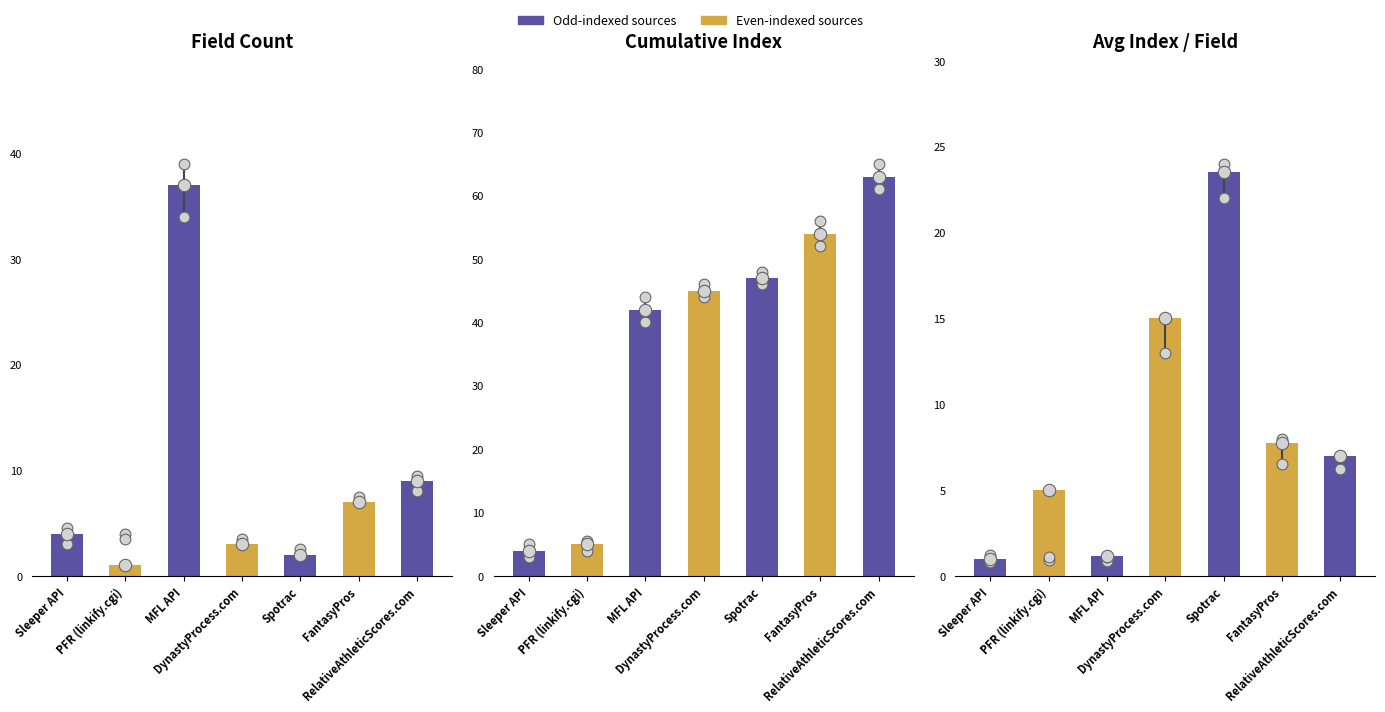

What is the change in value from Sleeper API to DynastyProcess.com?

-1